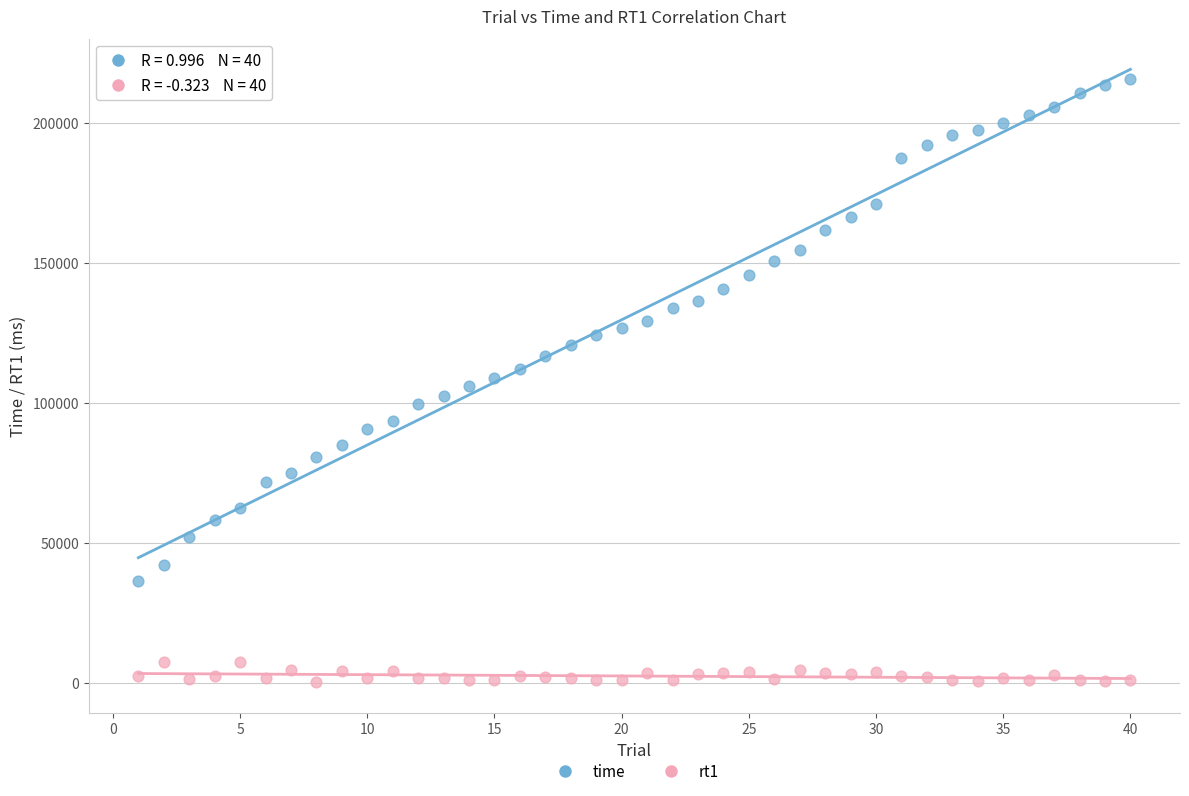

Which series has the largest Y range (max minus min)?

time